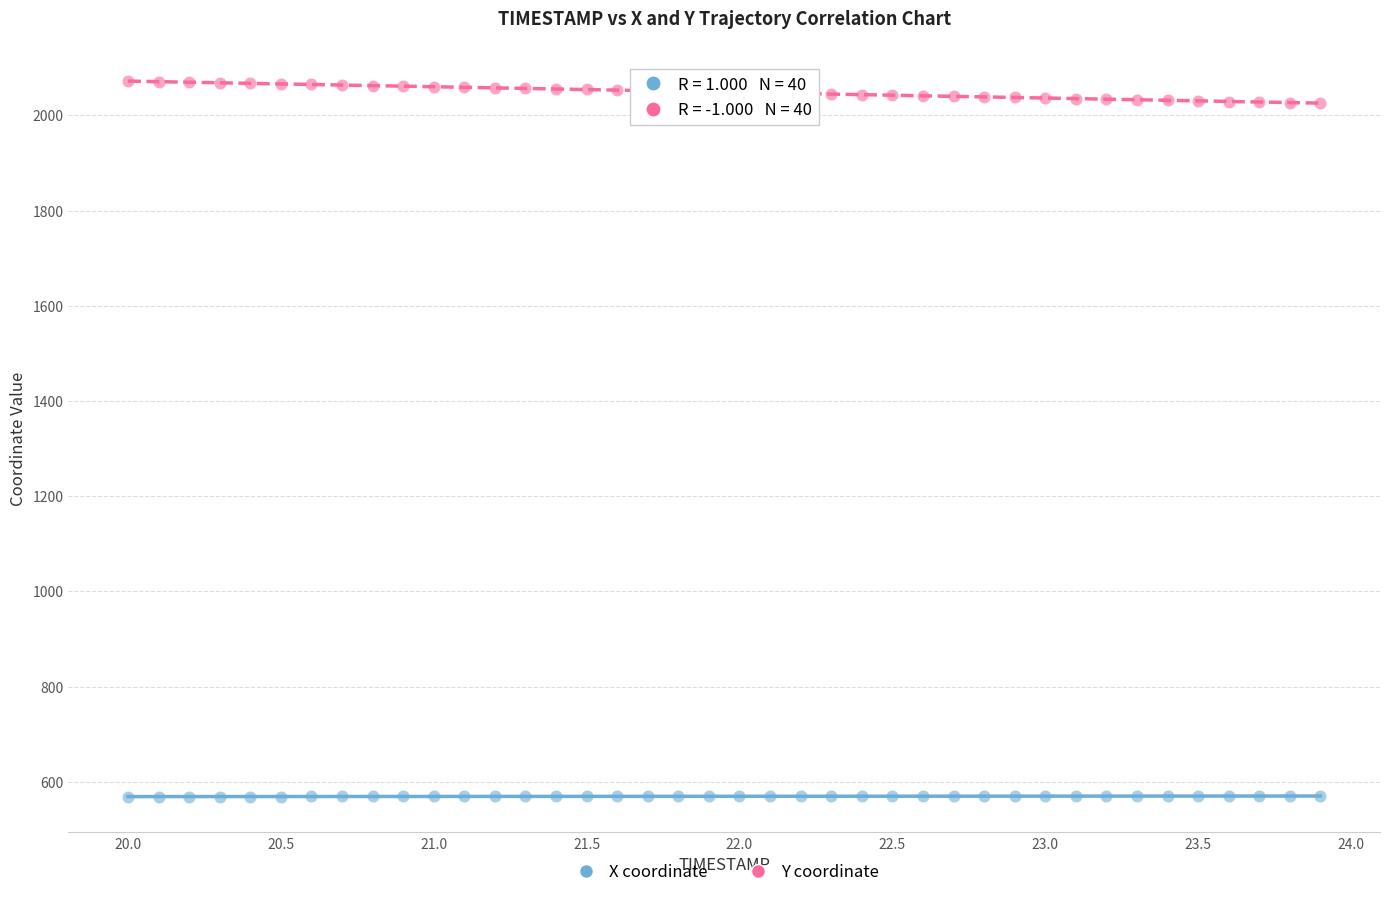

Across all data points, what is the range of Y values (max minus min)?

1502.8